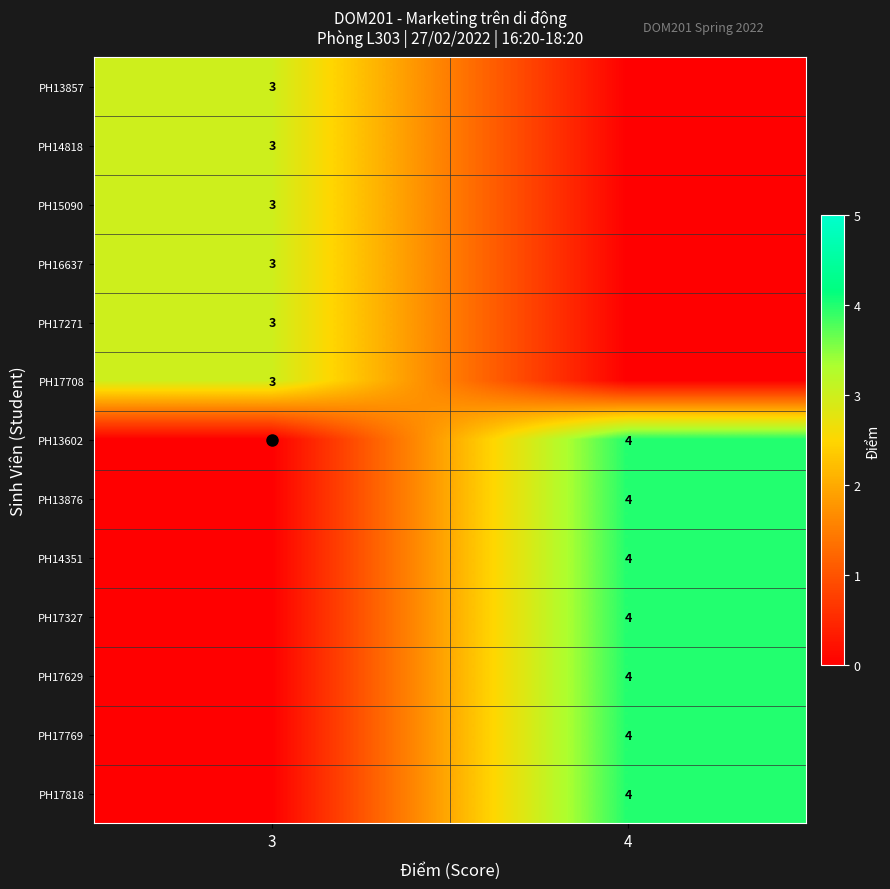

At 4, list the series in order from smallest to largest.

PH13857, PH14818, PH15090, PH16637, PH17271, PH17708, PH13602, PH13876, PH14351, PH17327, PH17629, PH17769, PH17818